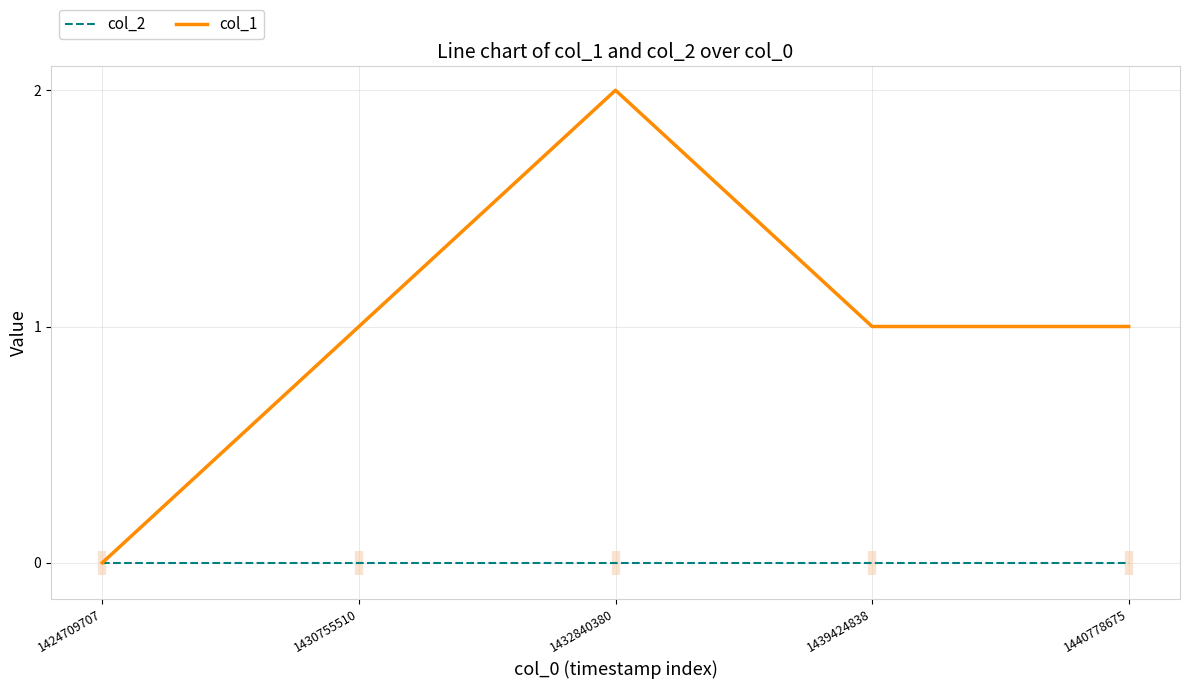

What are all the series names shown in the legend?

col_2, col_1